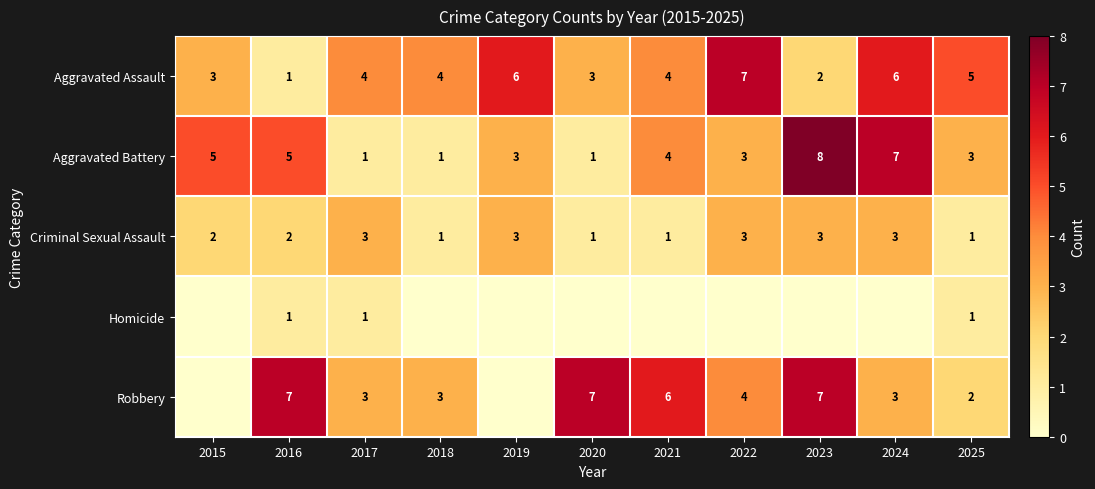

How many data points in Aggravated Assault are less than 4?

4